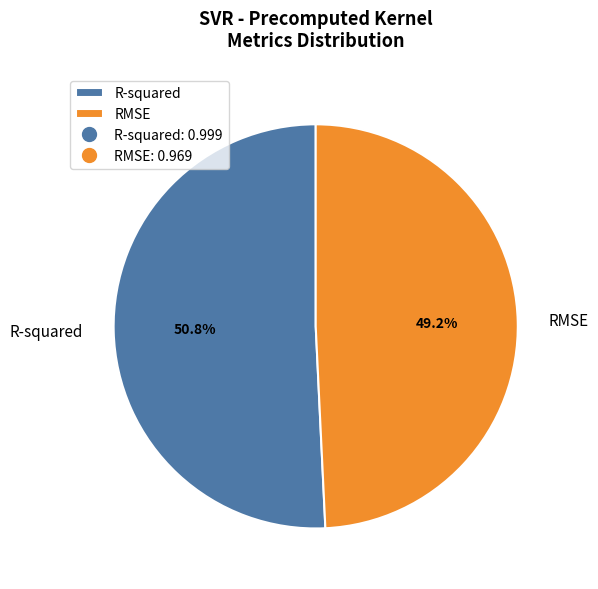

What is the smallest slice in the pie chart?

RMSE